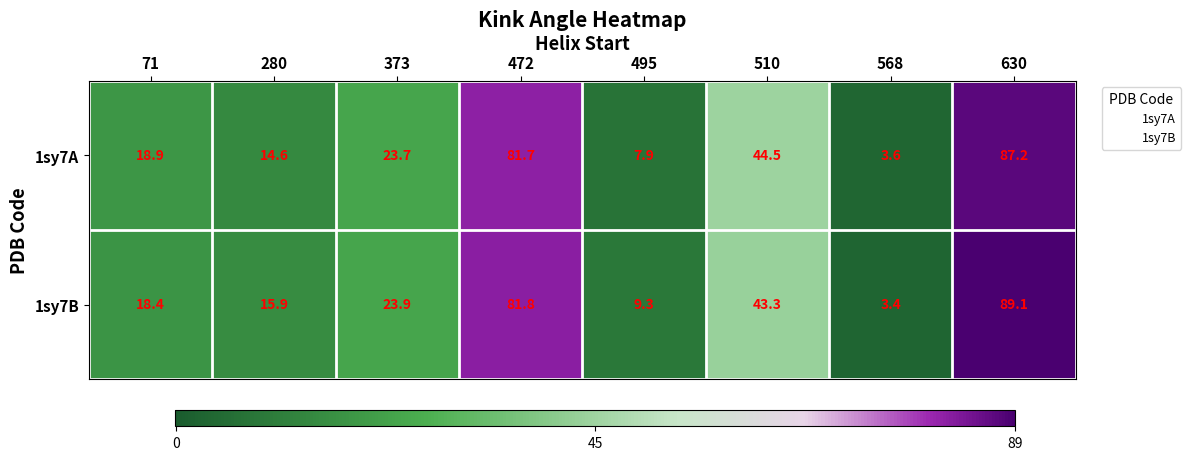

Read the 1sy7A value at 568.

3.6